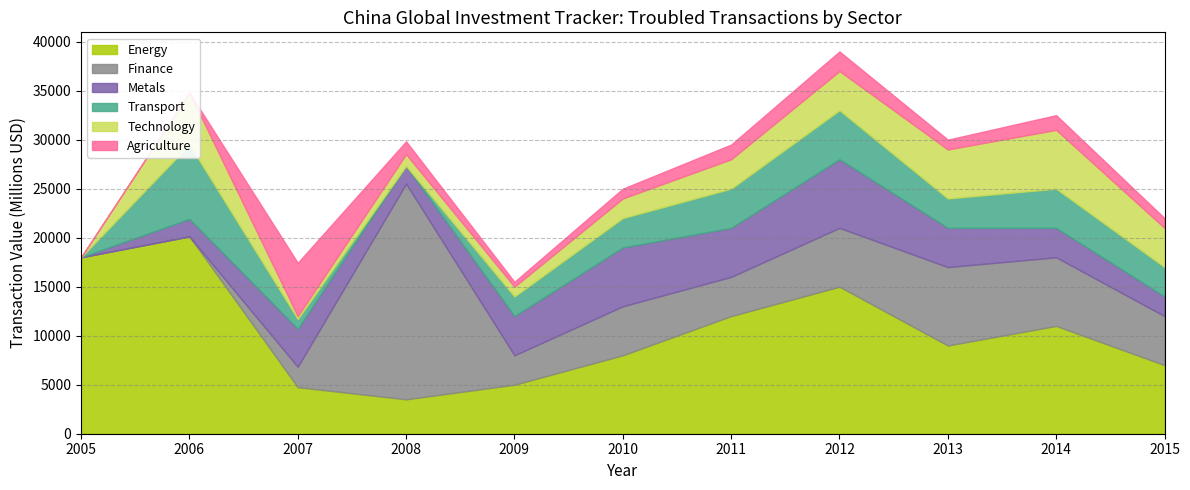

Which category has the highest value in the Energy series?

2006